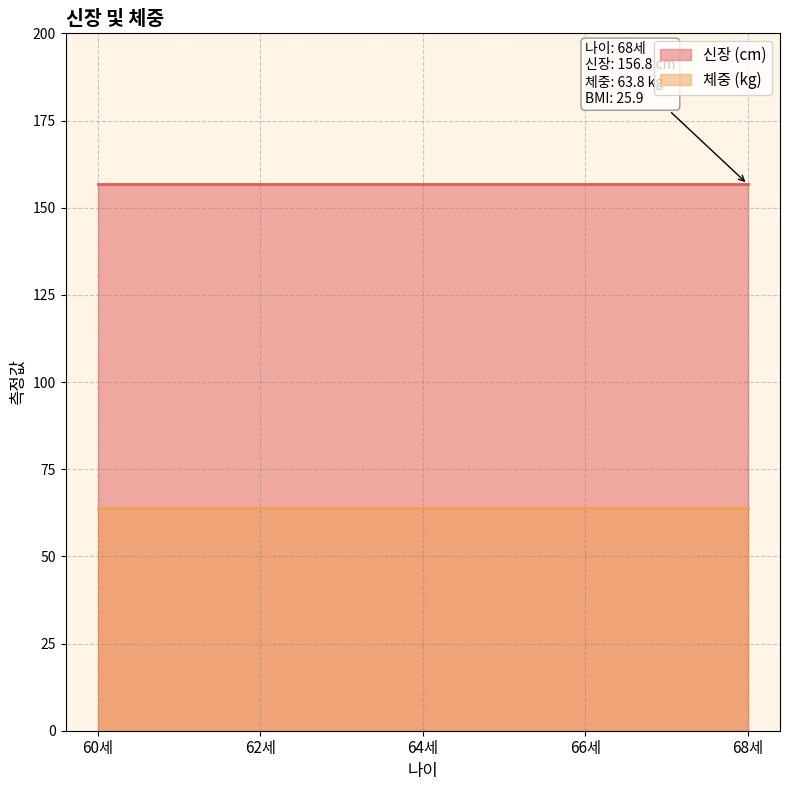

What is the sum of all 체중 values?

319.0